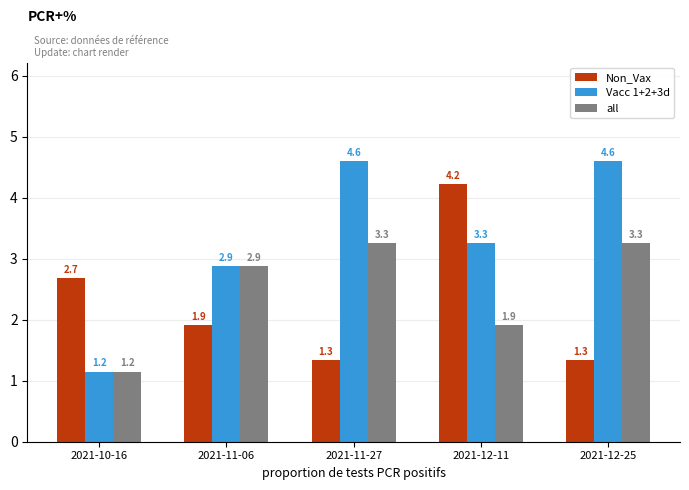

What is the spread (max minus min) of values at 2021-12-25?

3.3